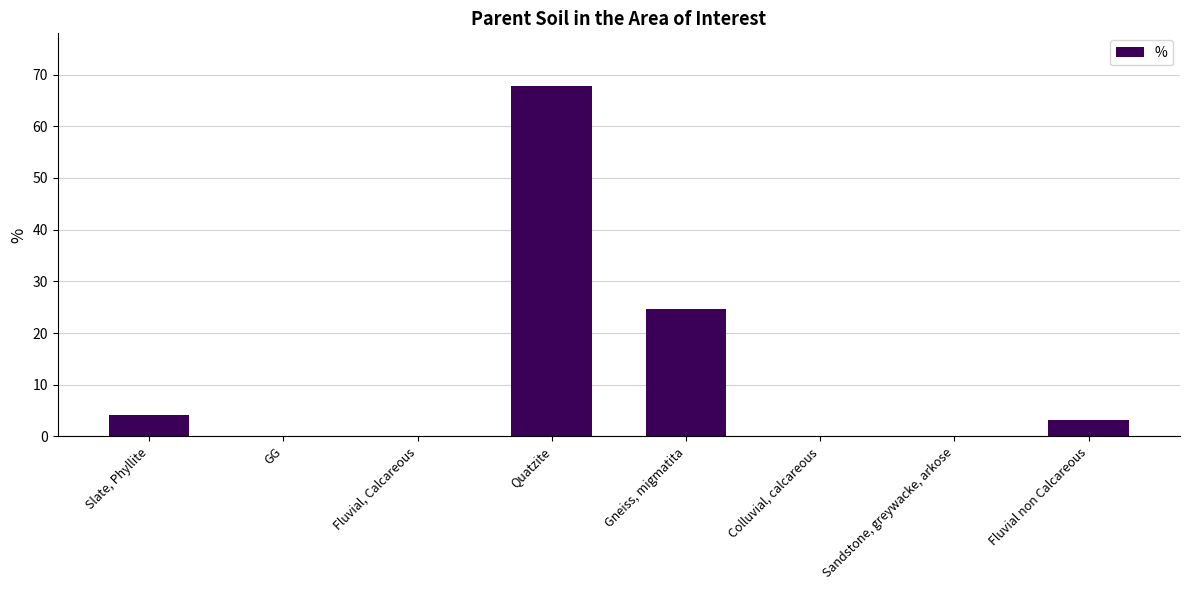

Reading left to right, transcribe all the data shown in this chart.

Slate, Phyllite=4.2	GG=0.0	Fluvial, Calcareous=0.0	Quatzite=67.8	Gneiss, migmatita=24.7	Colluvial, calcareous=0.0	Sandstone, greywacke, arkose=0.0	Fluvial non Calcareous=3.2